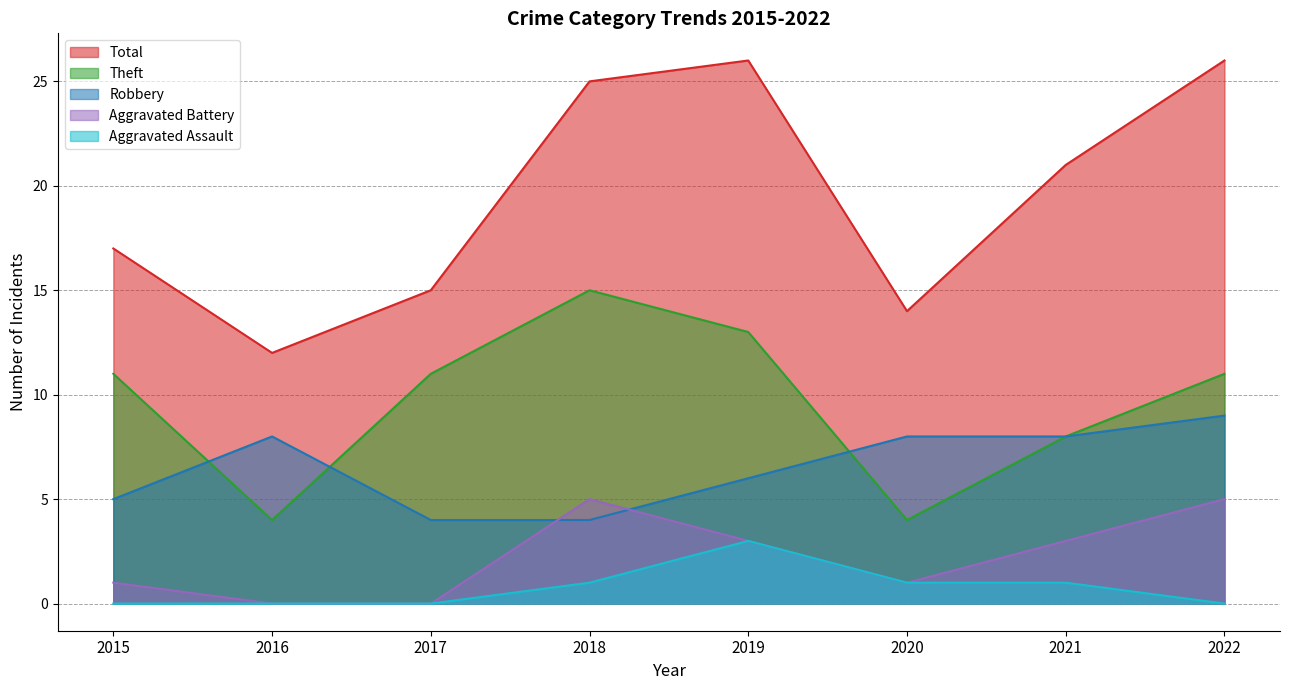

At how many categories does at least one series exceed 9?

8